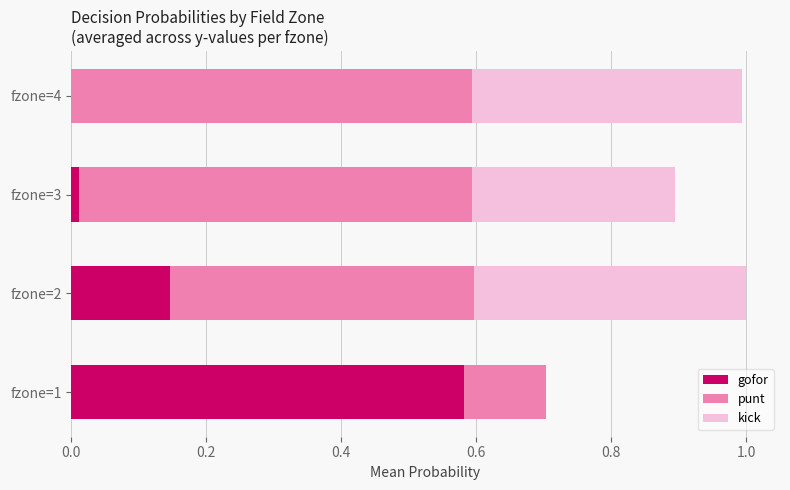

How many categories are shown in the chart?

4